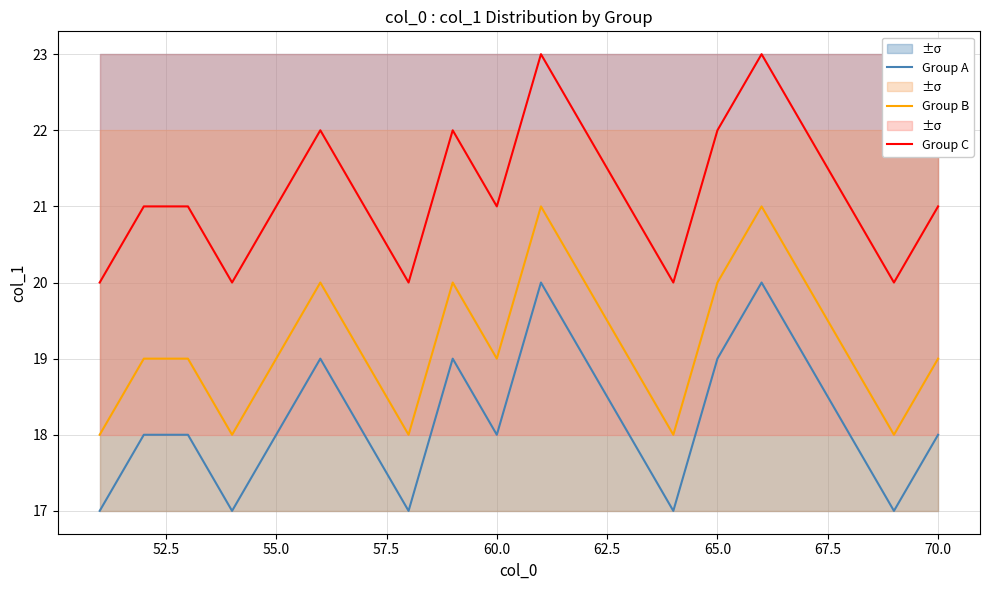

What is the minimum value for Group A?

17